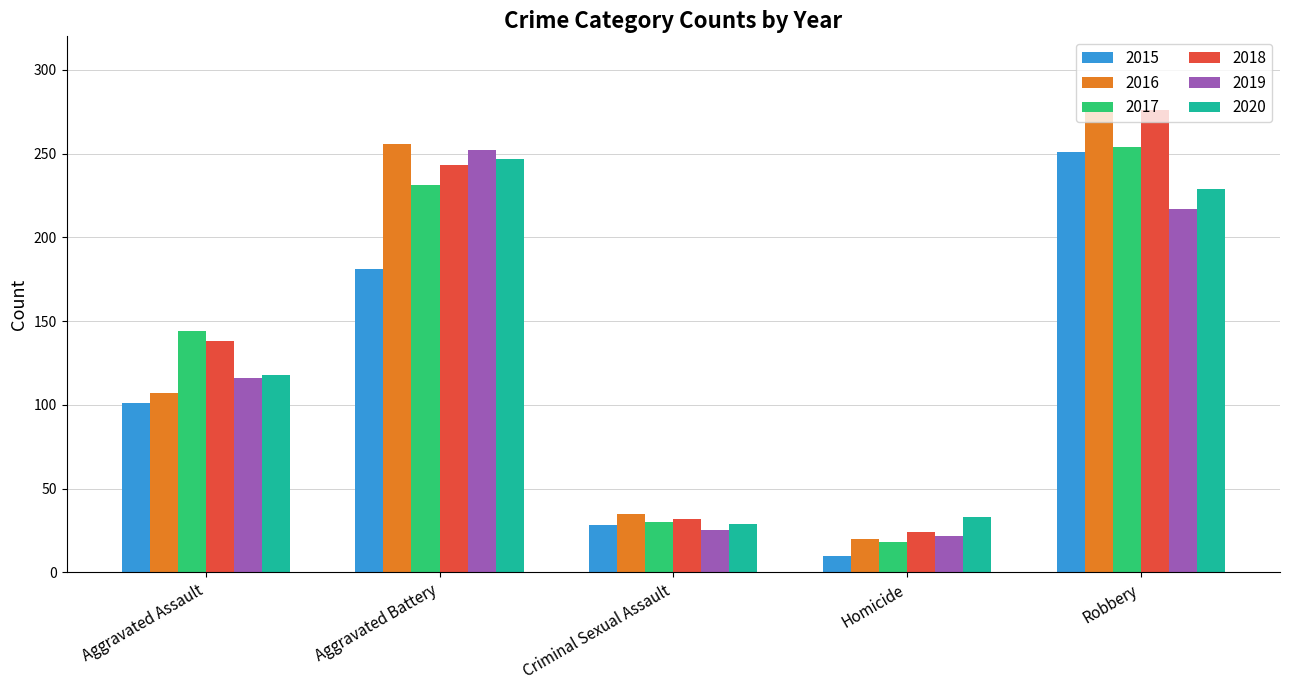

At which category is the sum across all series the highest?

Robbery